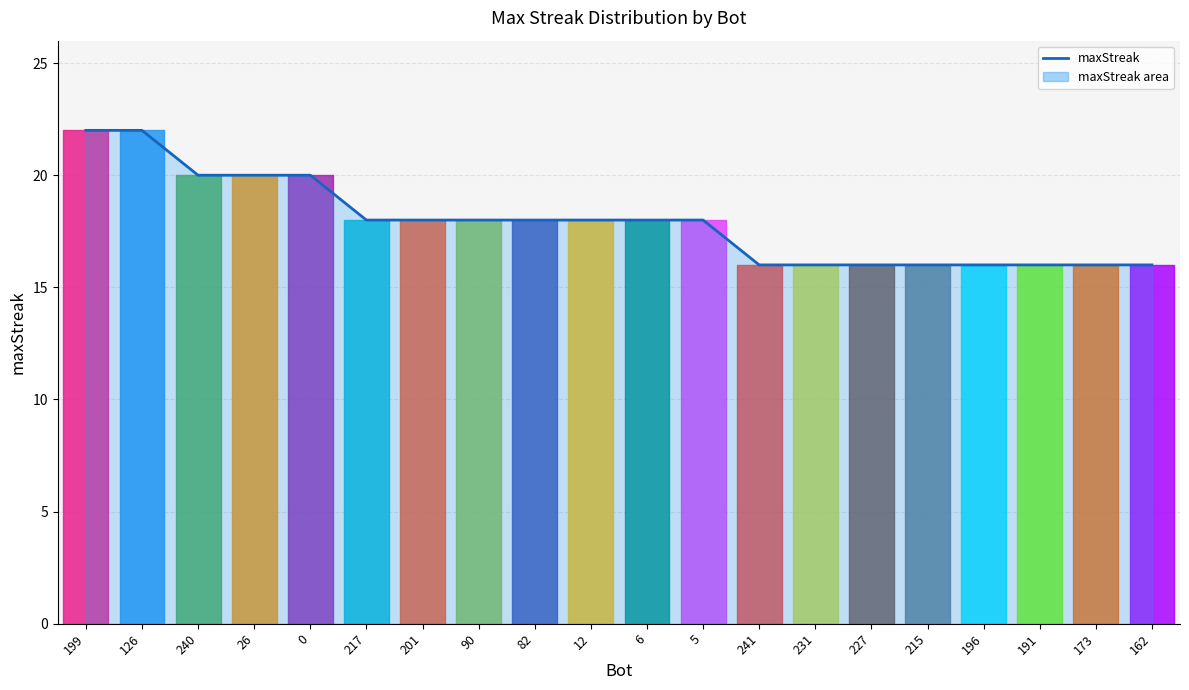

The chart shows a value of 10 at 191. True or false?

False